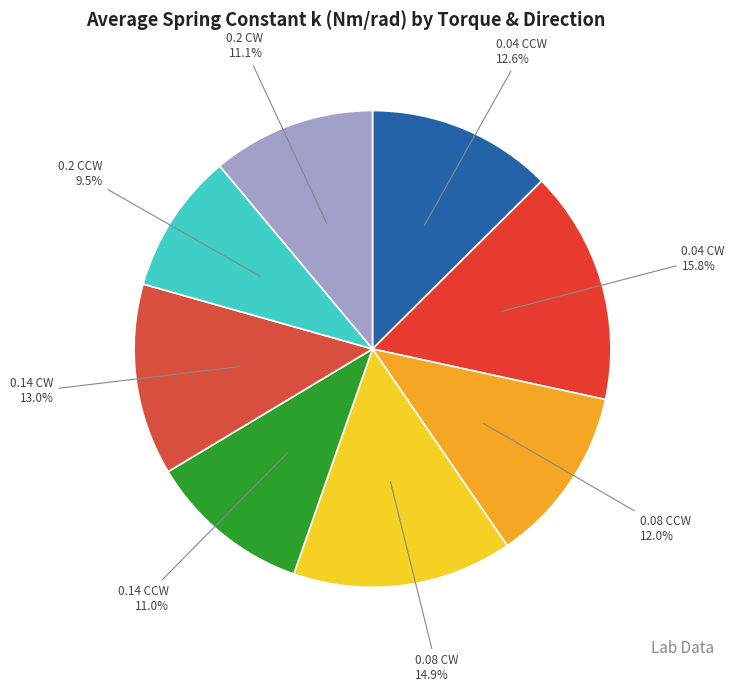

What is the largest slice in the pie chart?

0.04 CW